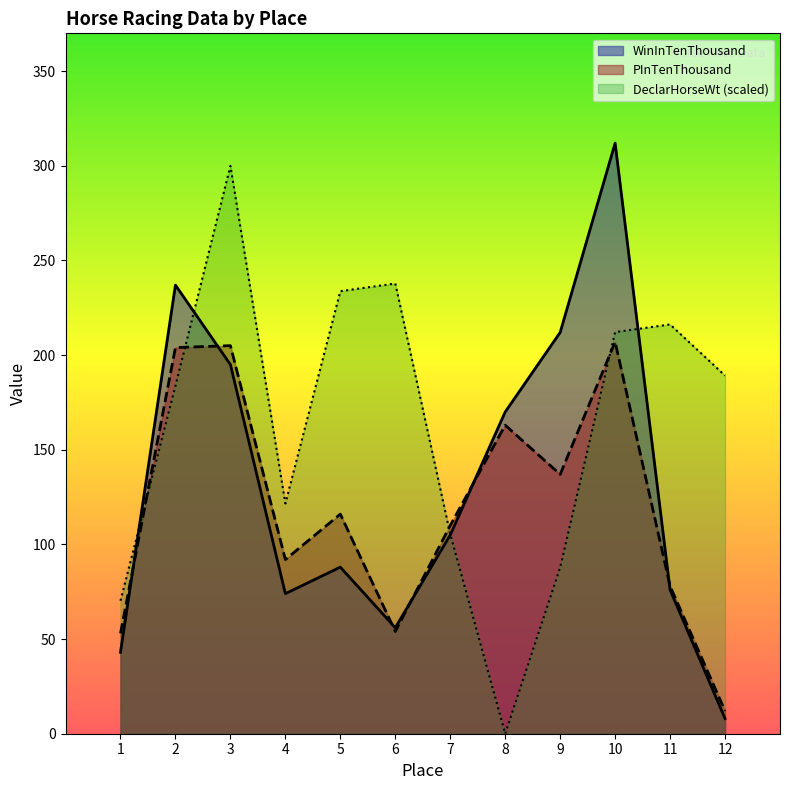

What is the difference between the DeclarHorseWt values at 6 and 3?

62.2